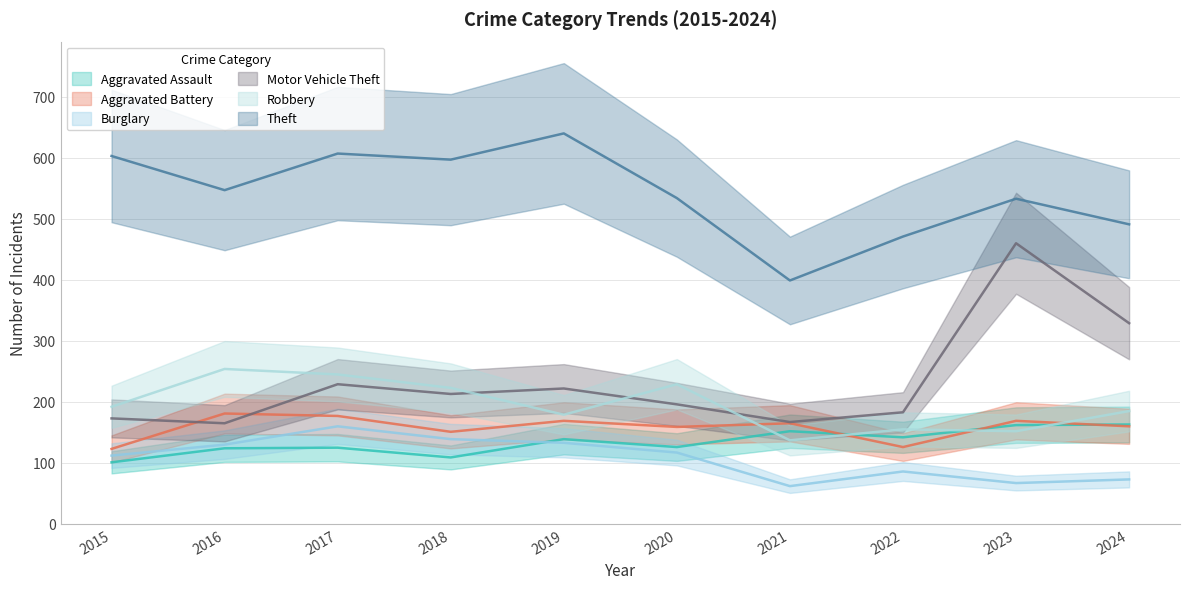

How many categories are shown in the chart?

10